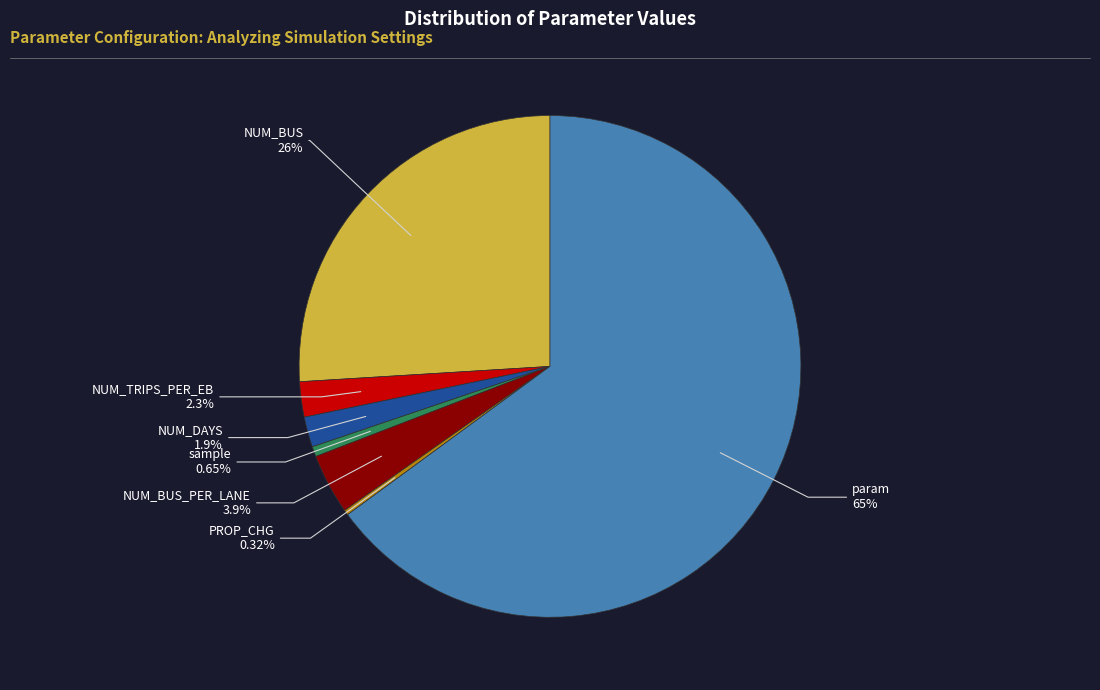

To the nearest percent, what is the average slice percentage?

14%